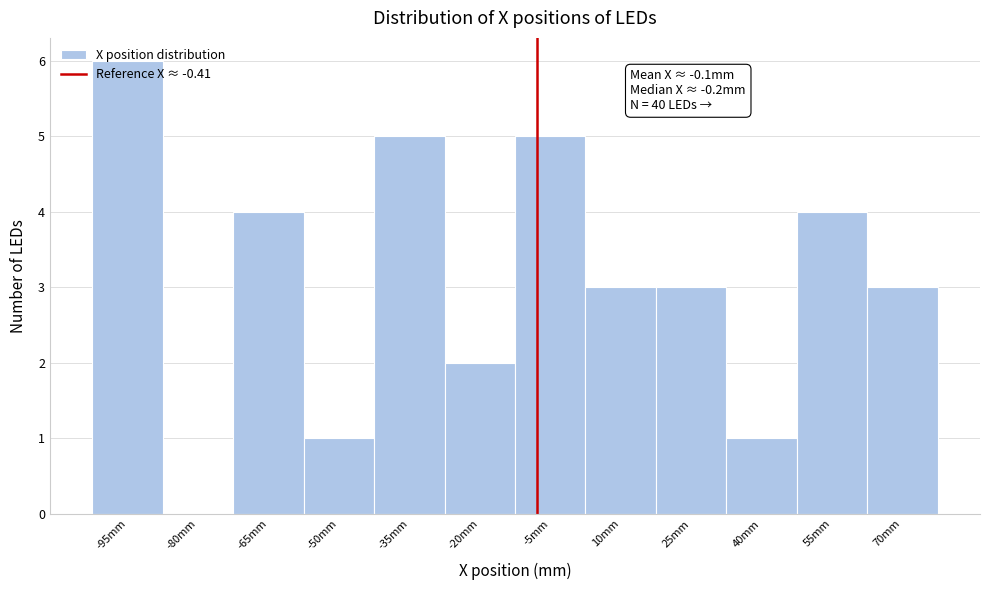

True or false: the data shows 4 at -65mm.

True